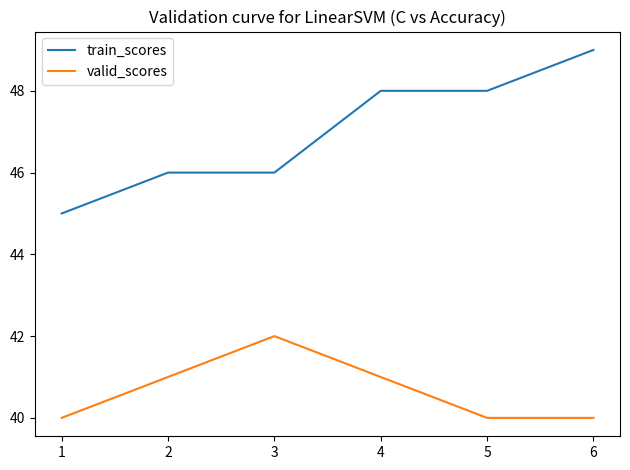

Does the chart display data point markers on the line(s)?

No